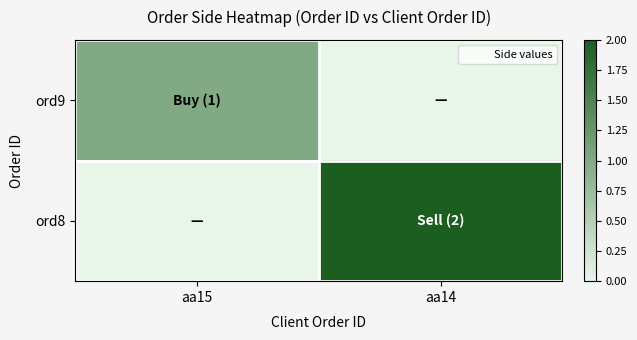

At which category is the sum across all series the highest?

aa14